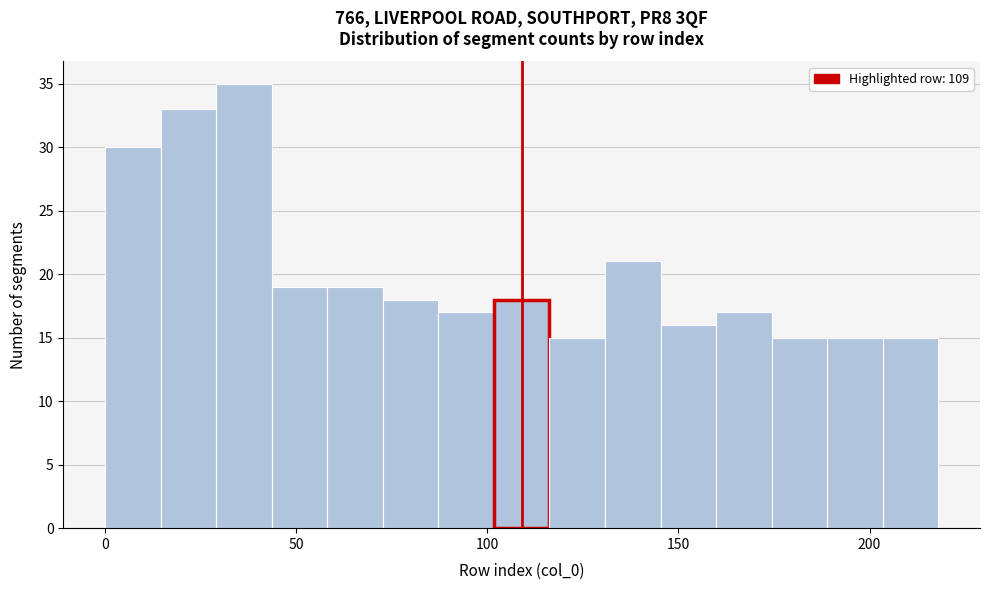

Read against the x-axis, roughly where is the centre of the tallest bar?

35